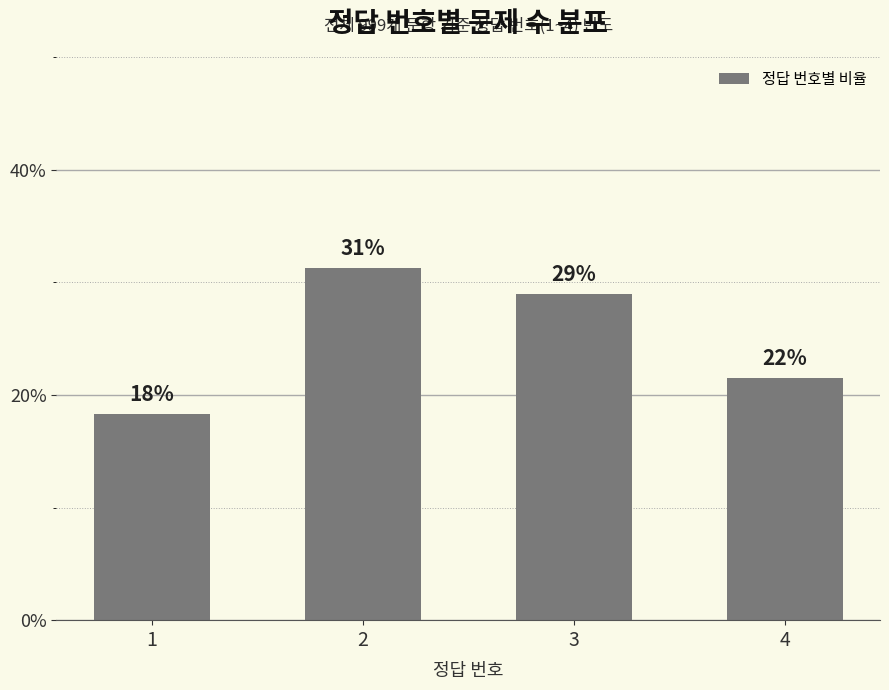

Are the bars horizontal?

No